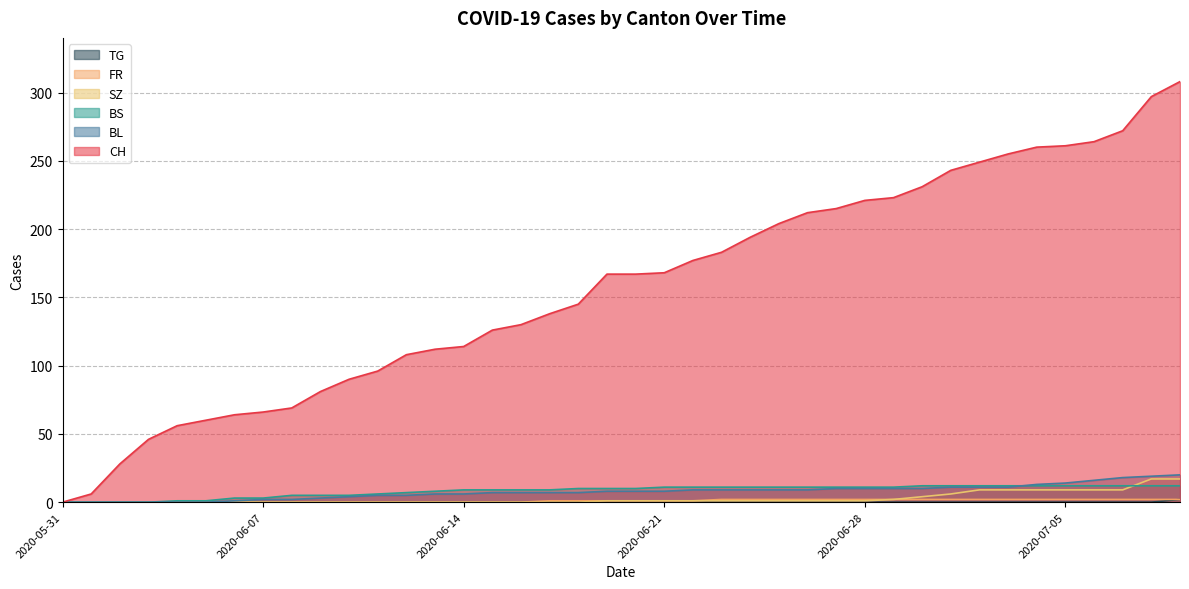

Which series has the largest range (max minus min)?

CH